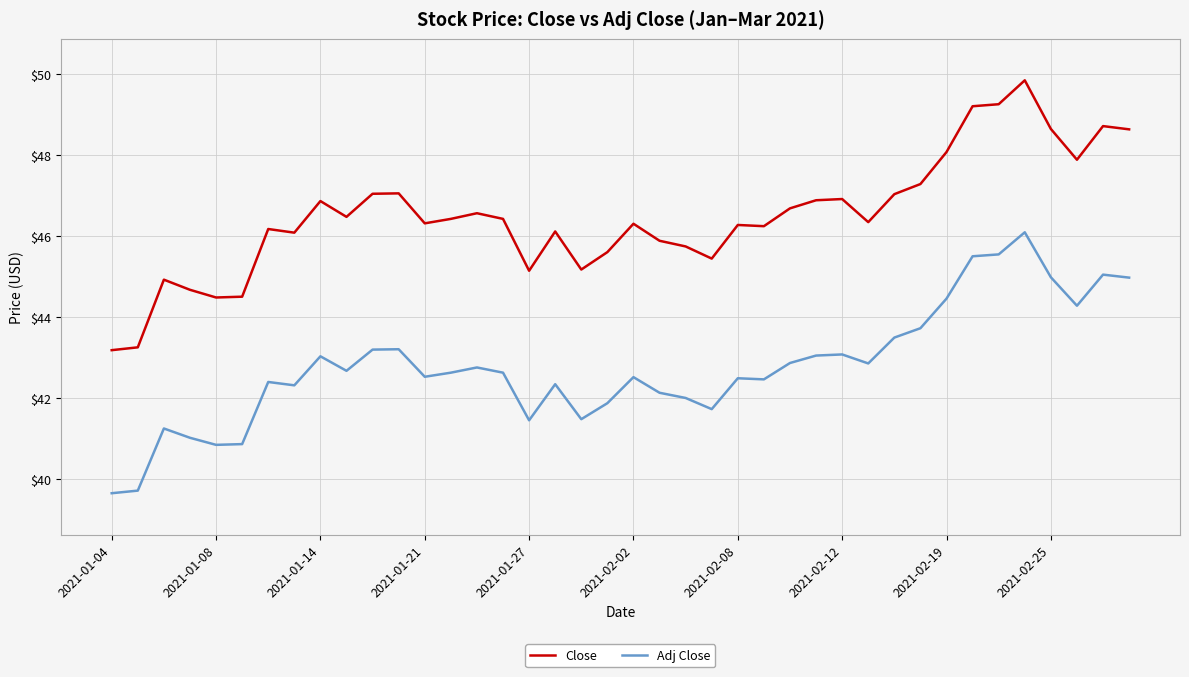

True or false: Adj Close and Close intersect in this chart.

False